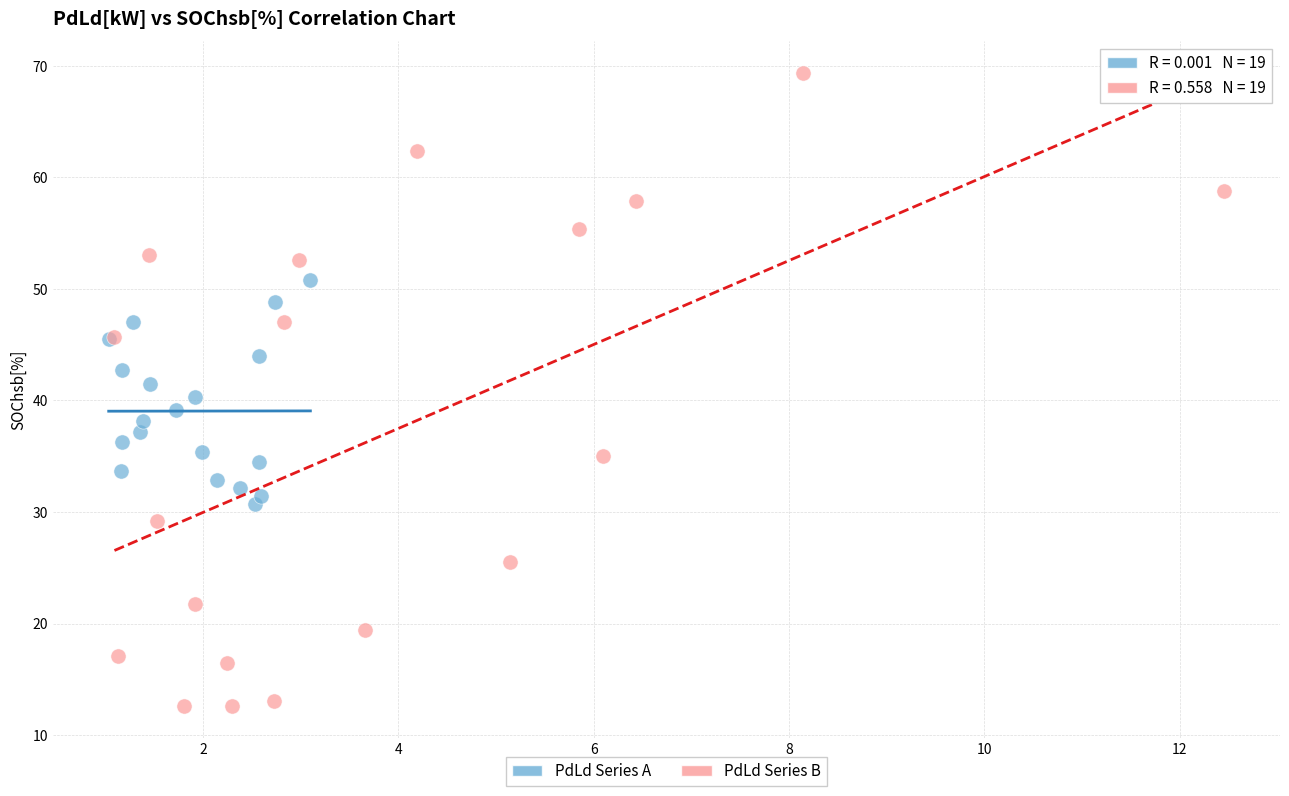

Which series contains the highest Y value?

PdLd Series B